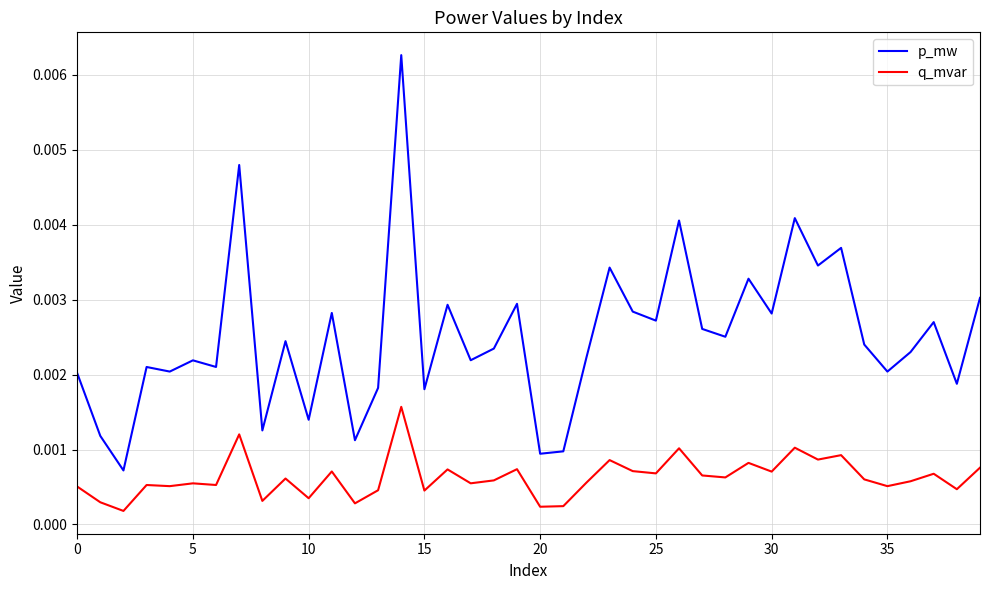

How many interior local peaks does the p_mw series have?

14